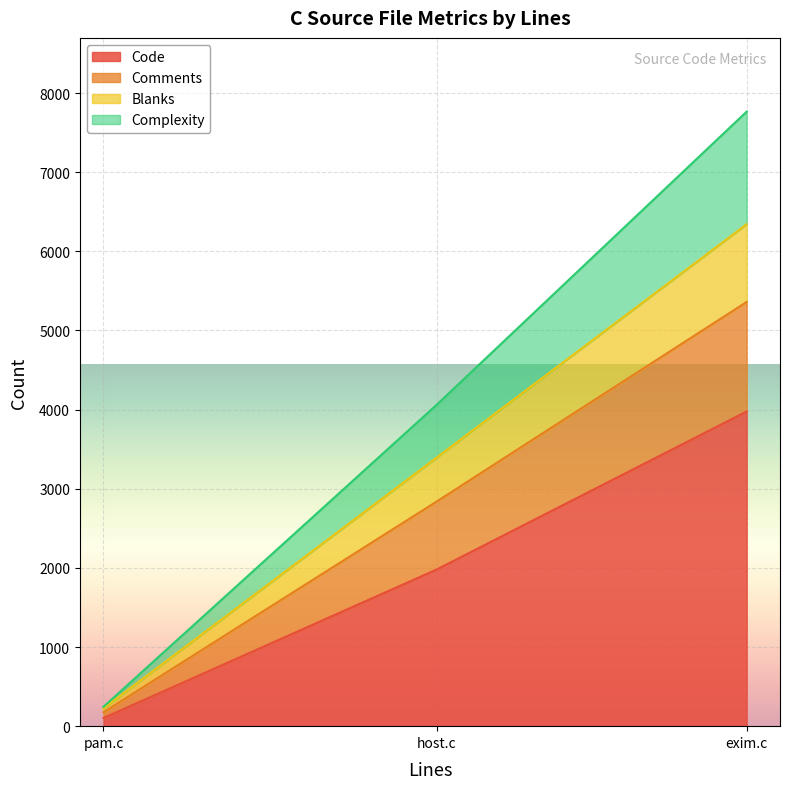

Which has a higher value, pam.c or host.c?

host.c